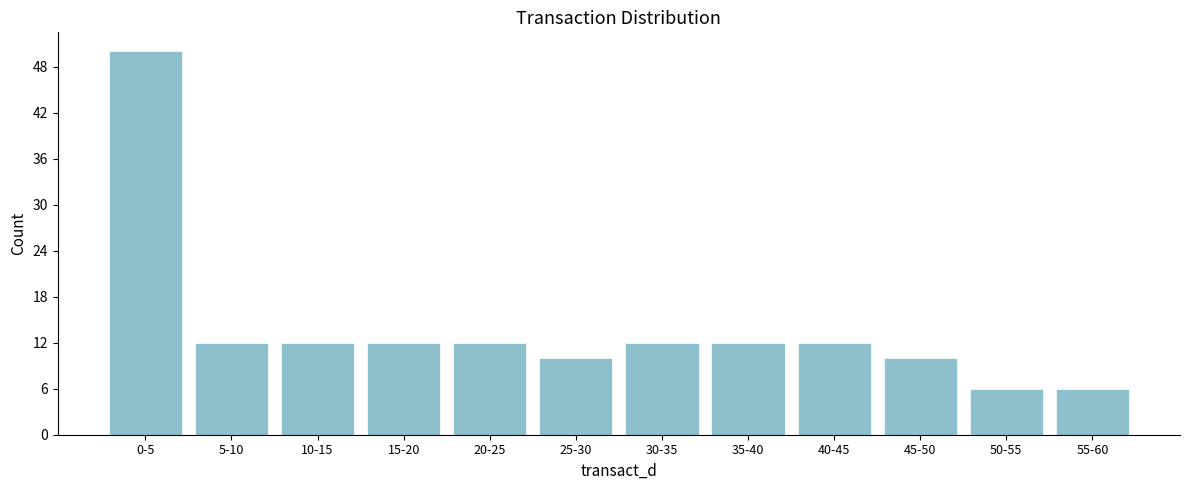

Reading left to right, what are all the values shown in this chart?

0-5=50	5-10=12	10-15=12	15-20=12	20-25=12	25-30=10	30-35=12	35-40=12	40-45=12	45-50=10	50-55=6	55-60=6